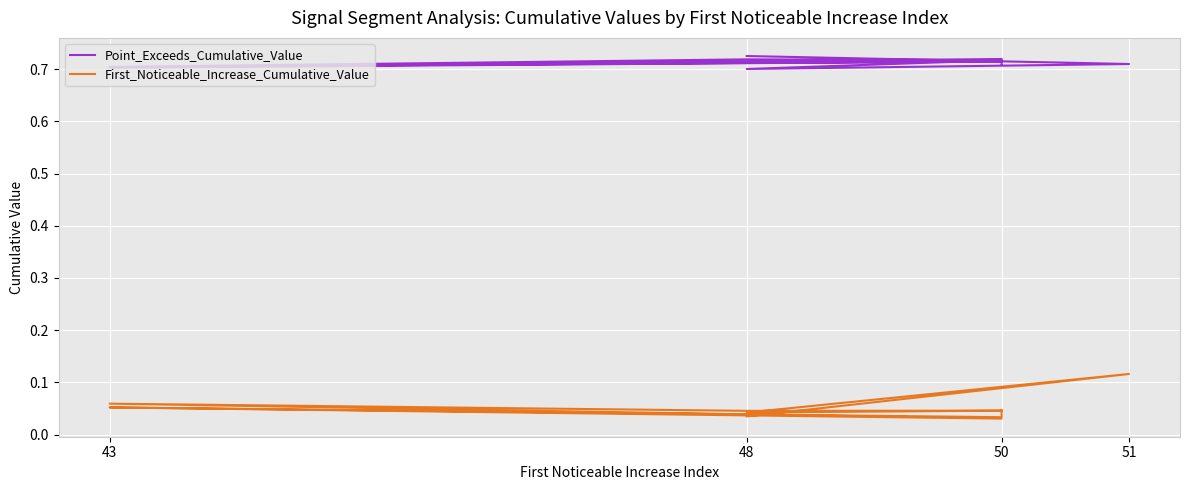

At which category does Point_Exceeds_Cumulative_Value reach its first local peak?

50